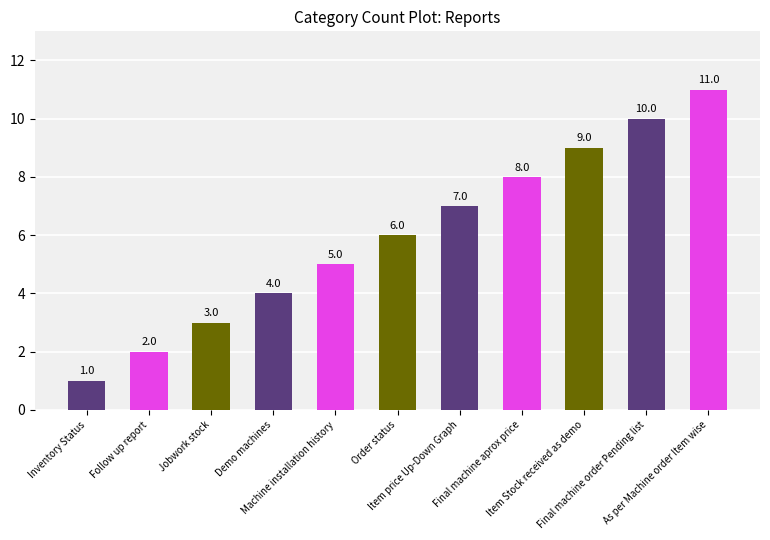

What is the change in value from Demo machines to Final machine order Pending list?

+6